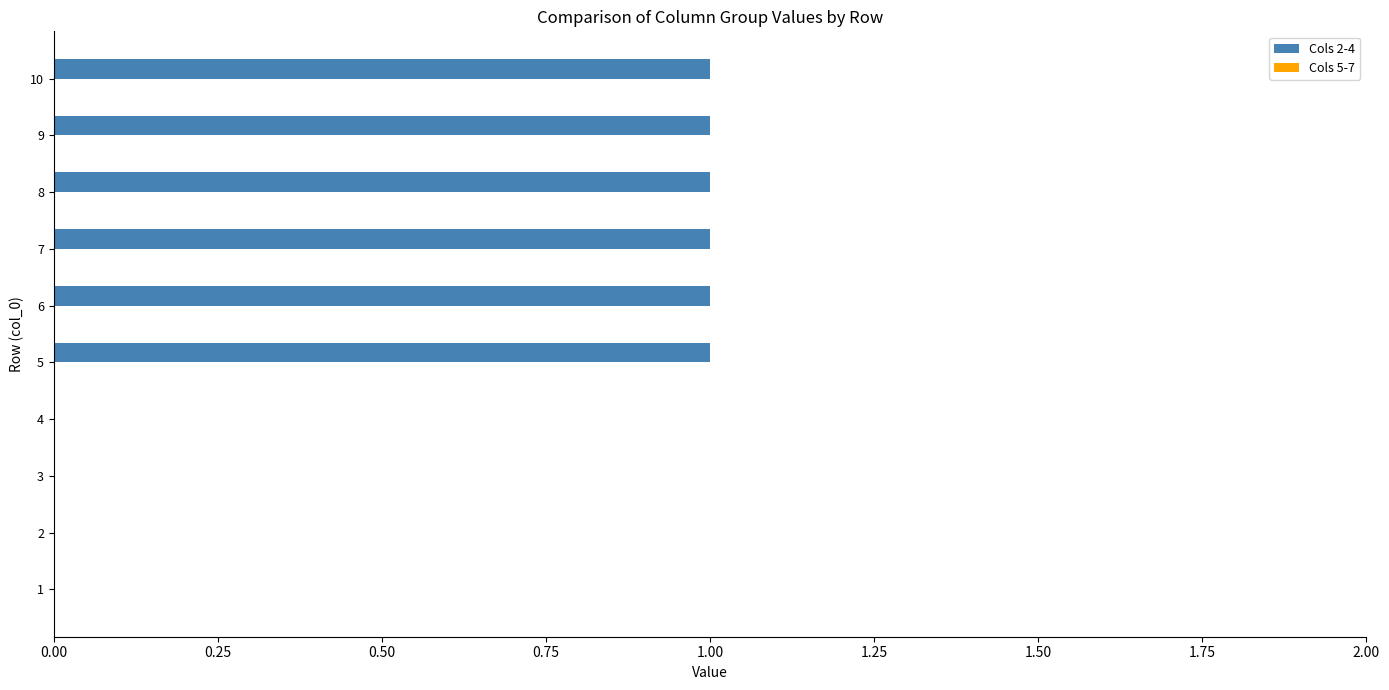

Does the chart contain stacked bars?

No